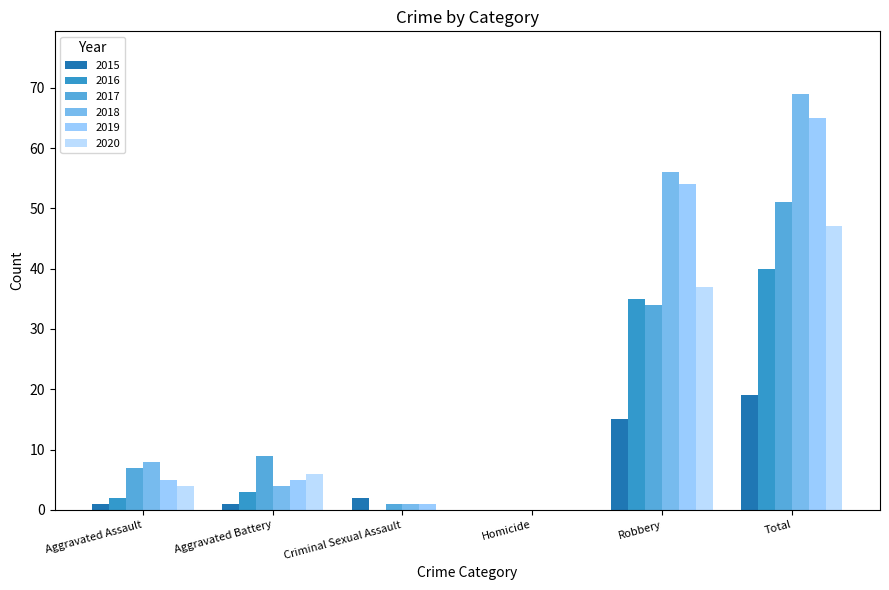

Which category has the highest value in the 2017 series?

Total